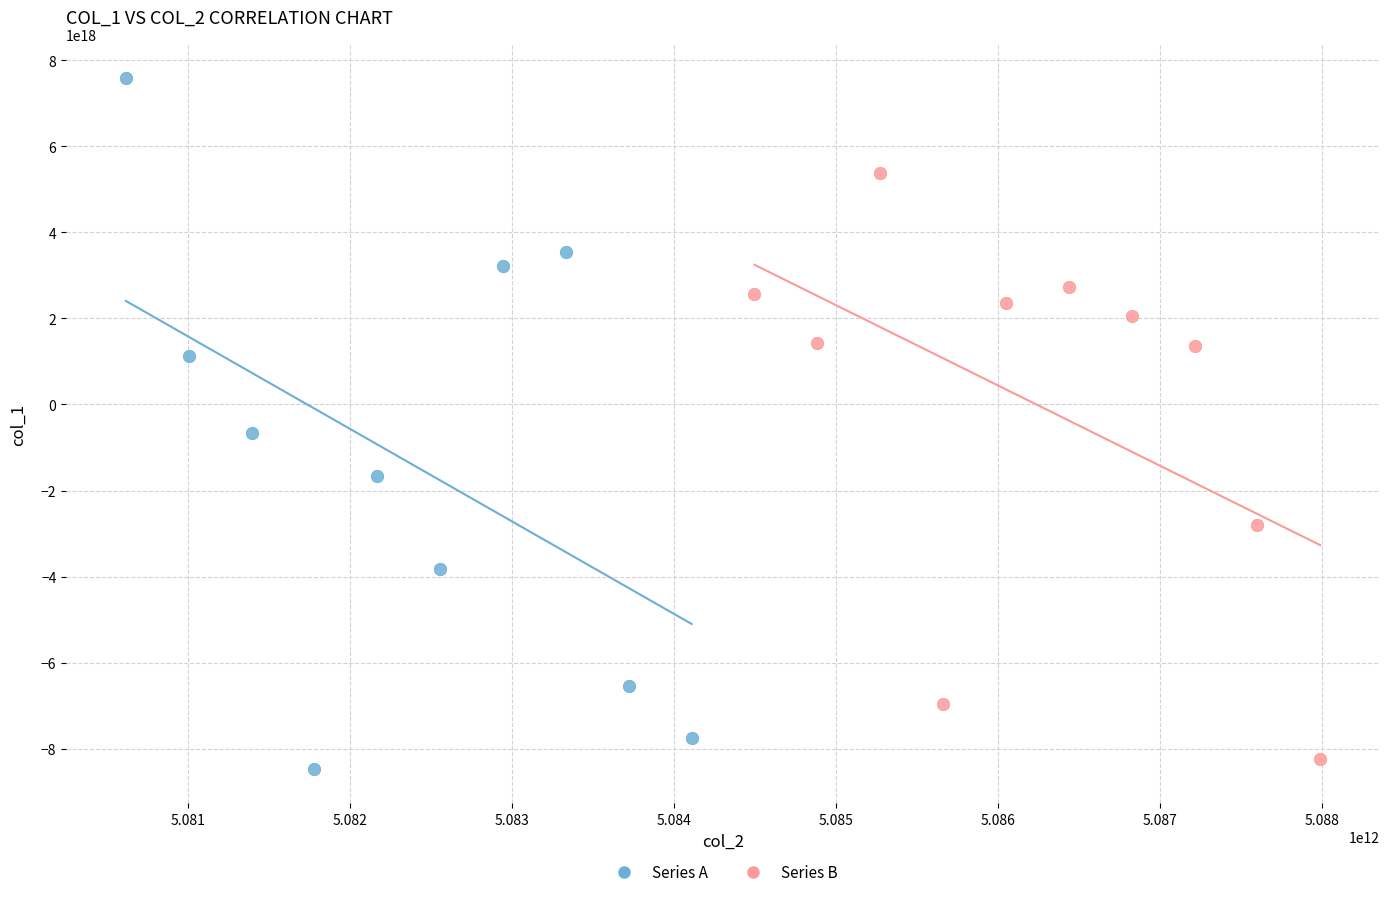

Which series reaches the maximum Y coordinate?

Series A